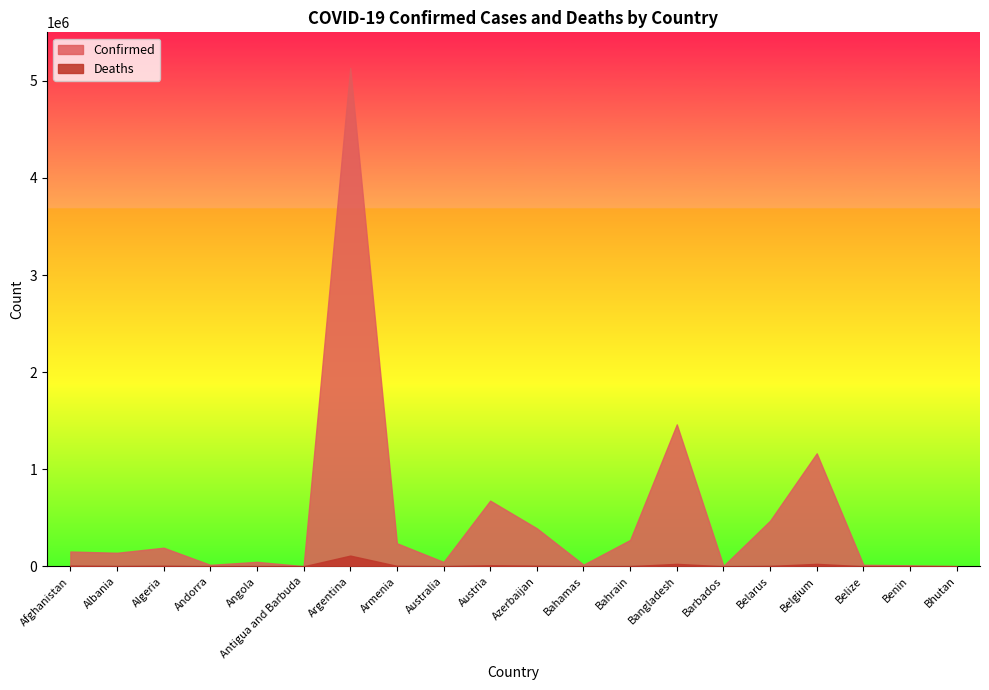

True or false: Confirmed and Deaths intersect in this chart.

False